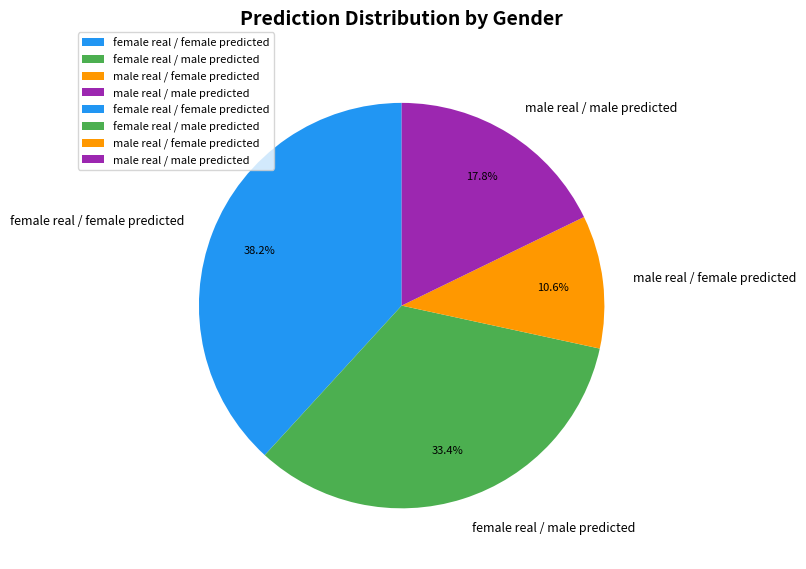

Which category has the biggest portion of the pie?

female real / female predicted